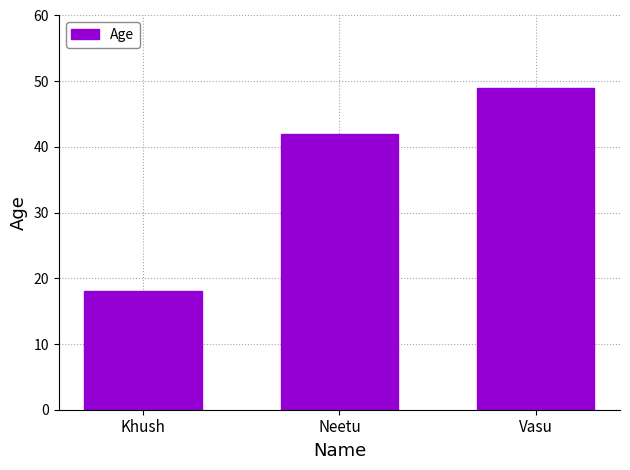

What value does the data have at Vasu?

49